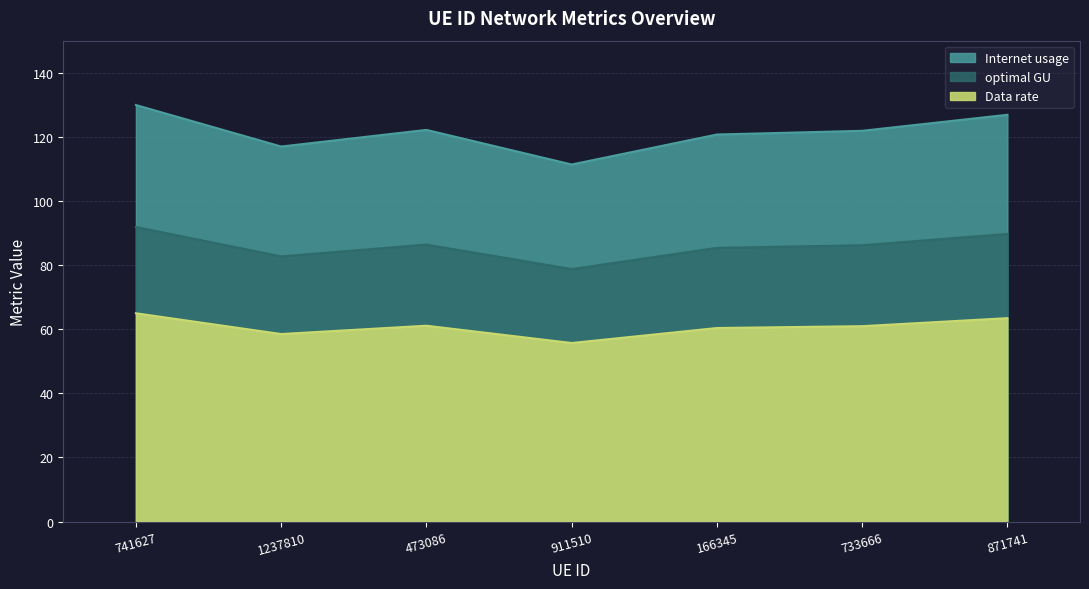

At which category does the chart reach its minimum across all series?

911510